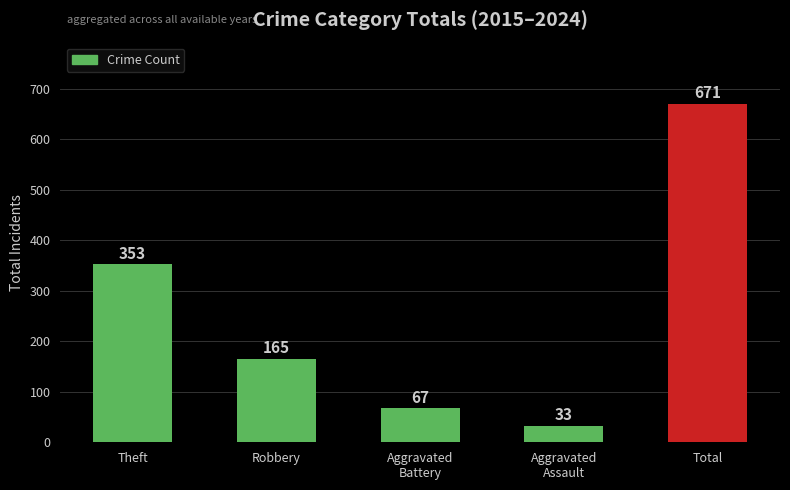

What position from the left is Aggravated
Assault?

4